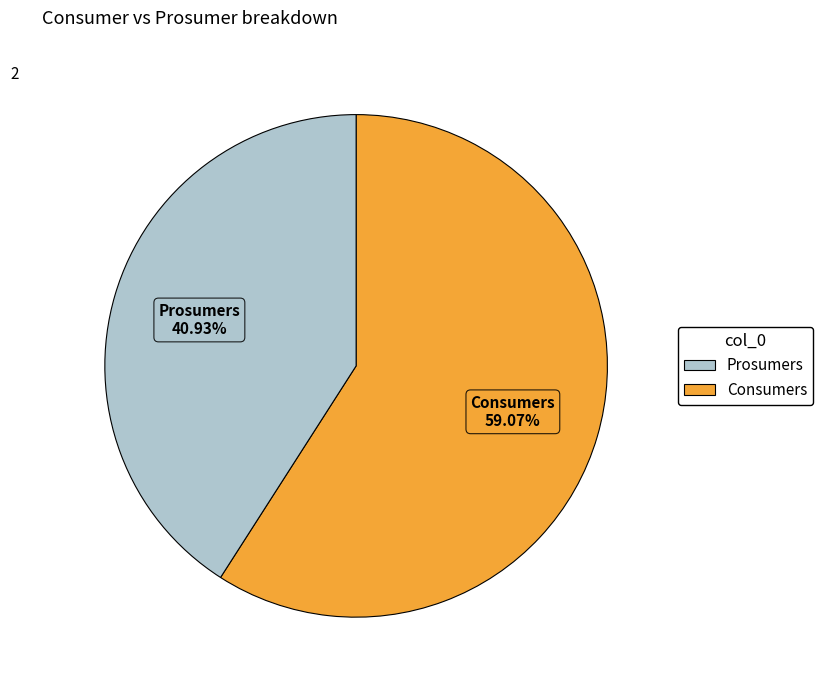

Which slice represents more than half of the pie?

Consumers